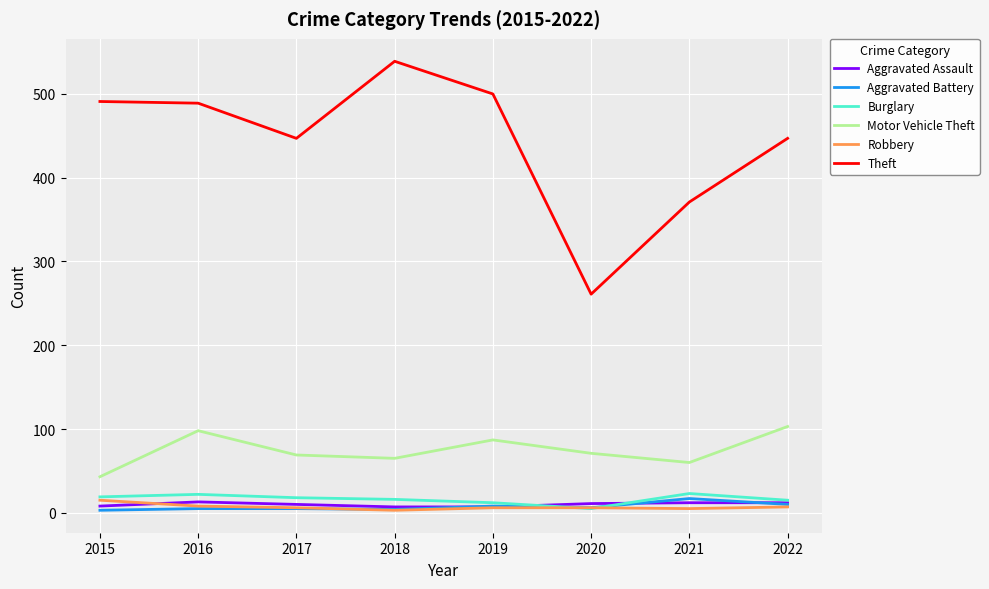

At how many categories does at least one series exceed 455?

4